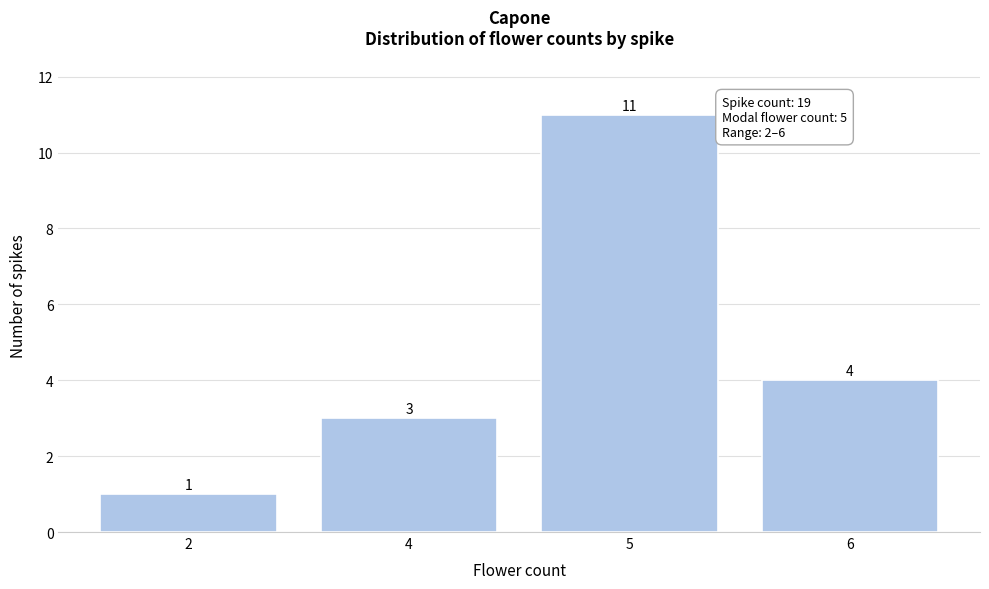

Reading left to right, extract all data points from this chart.

2=1	4=3	5=11	6=4